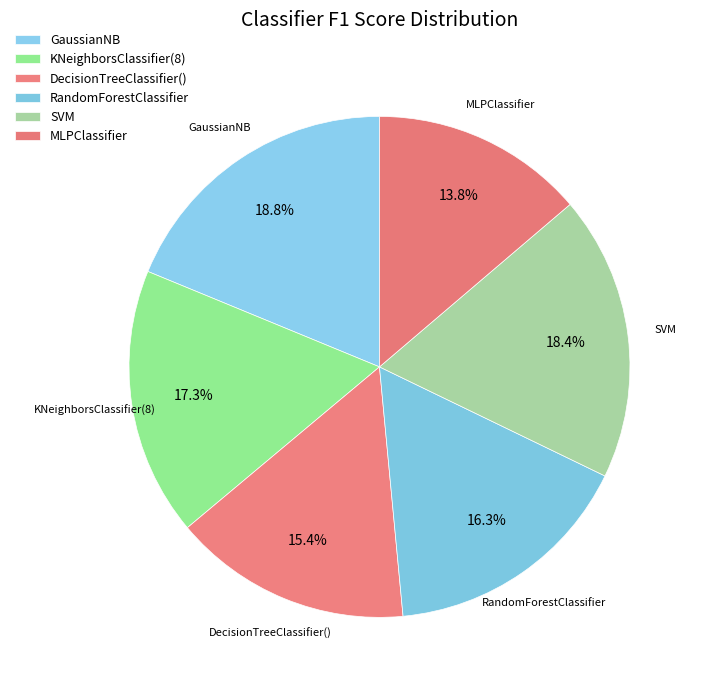

Between SVM and DecisionTreeClassifier(), which is larger?

SVM